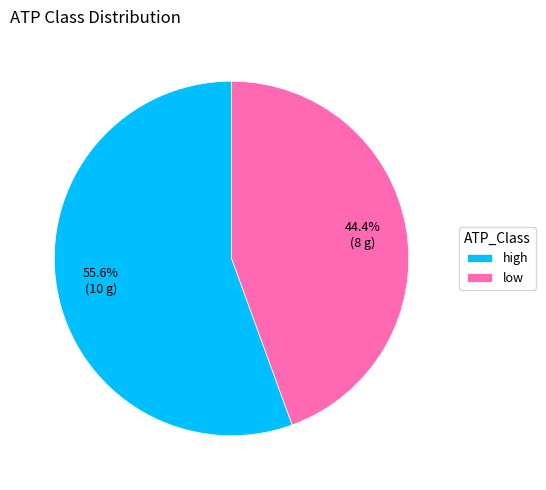

The high slice represents 56% of the pie. True or false?

True